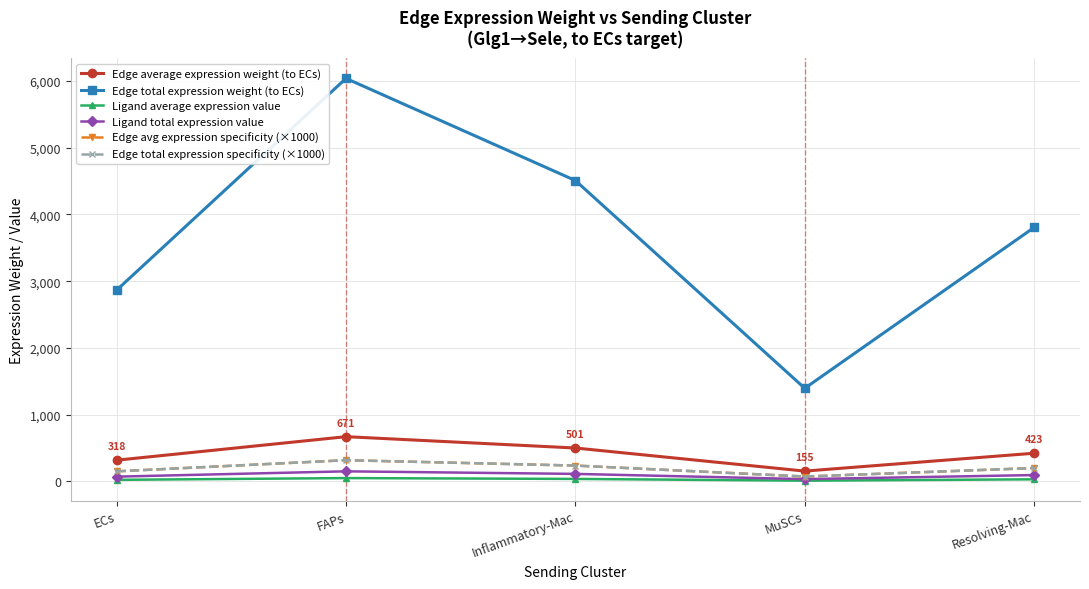

Reading right to left, transcribe all the data shown in this chart.

Edge average expression weight (to ECs): Resolving-Mac=422.8	MuSCs=155.1	Inflammatory-Mac=500.9	FAPs=670.8	ECs=318.5
Edge total expression weight (to ECs): Resolving-Mac=3804.9	MuSCs=1395.5	Inflammatory-Mac=4507.8	FAPs=6037.3	ECs=2866.5
Ligand average expression value: Resolving-Mac=31.8	MuSCs=11.7	Inflammatory-Mac=37.7	FAPs=50.5	ECs=24.0
Ligand total expression value: Resolving-Mac=95.5	MuSCs=35.0	Inflammatory-Mac=113.2	FAPs=151.5	ECs=72.0
Edge avg expression specificity (×1000): Resolving-Mac=200.7	MuSCs=73.6	Inflammatory-Mac=237.7	FAPs=318.4	ECs=151.2
Edge total expression specificity (×1000): Resolving-Mac=200.7	MuSCs=73.6	Inflammatory-Mac=237.7	FAPs=318.4	ECs=151.2